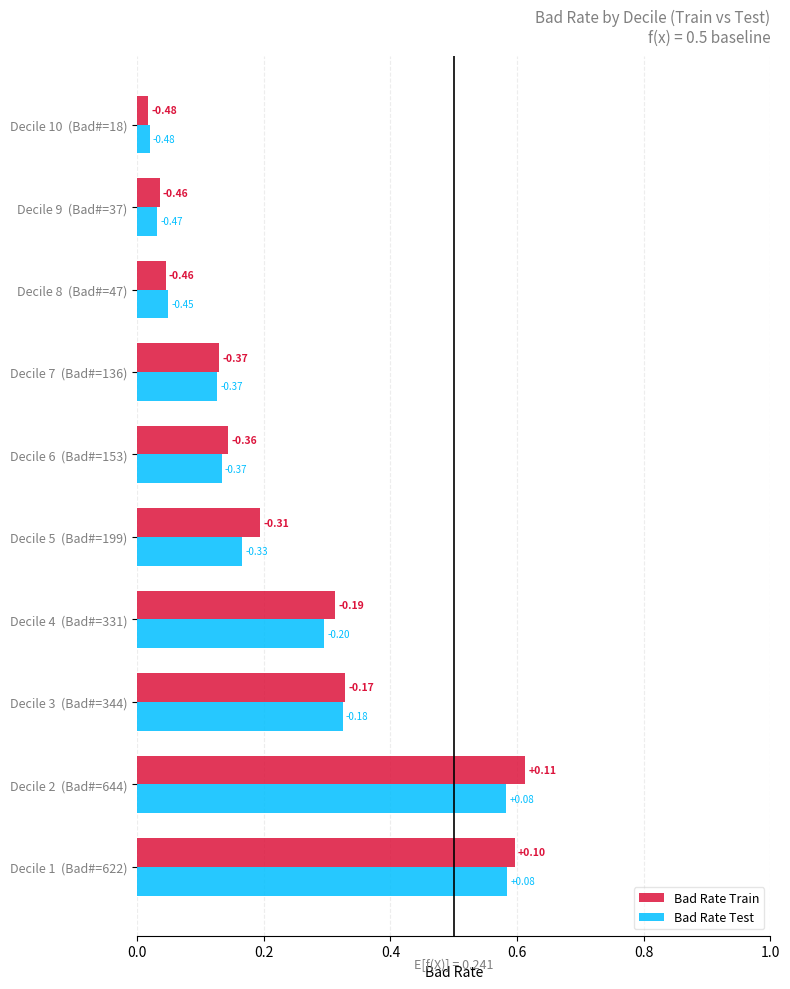

What is the sum of all Bad Rate Test values?

2.3